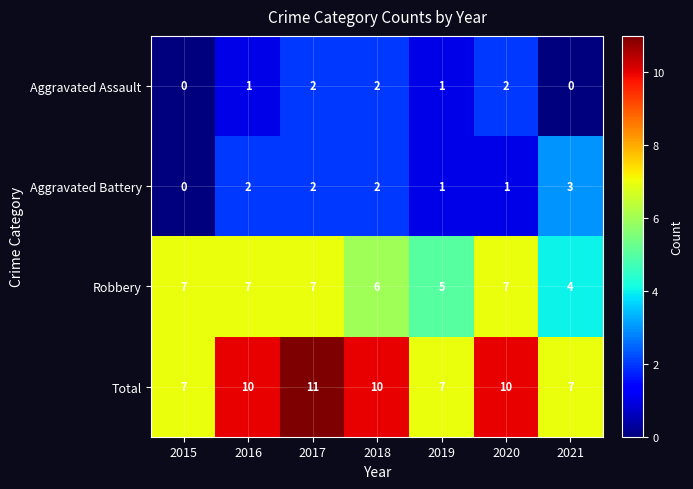

What is the maximum value shown in the chart?

11